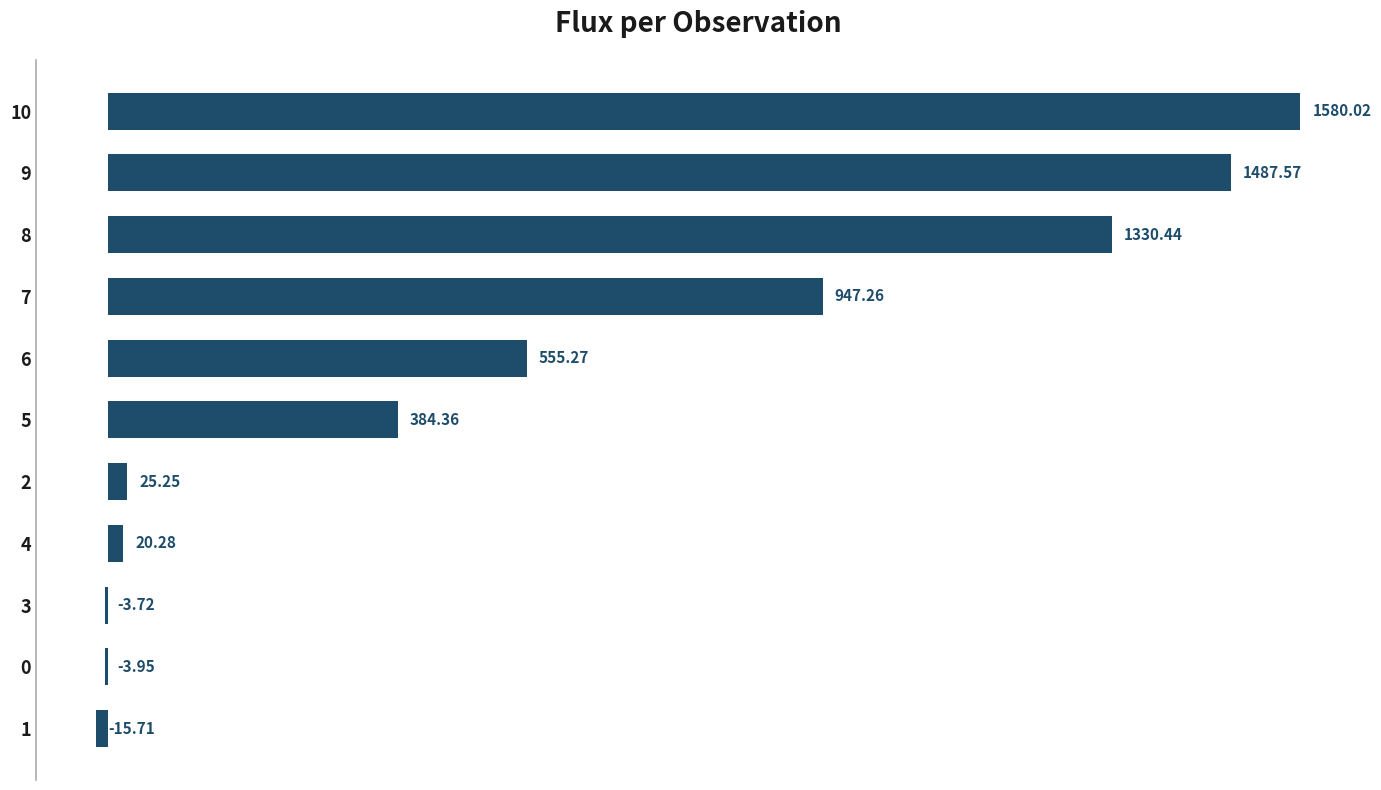

What is the maximum value shown in the chart?

1580.0